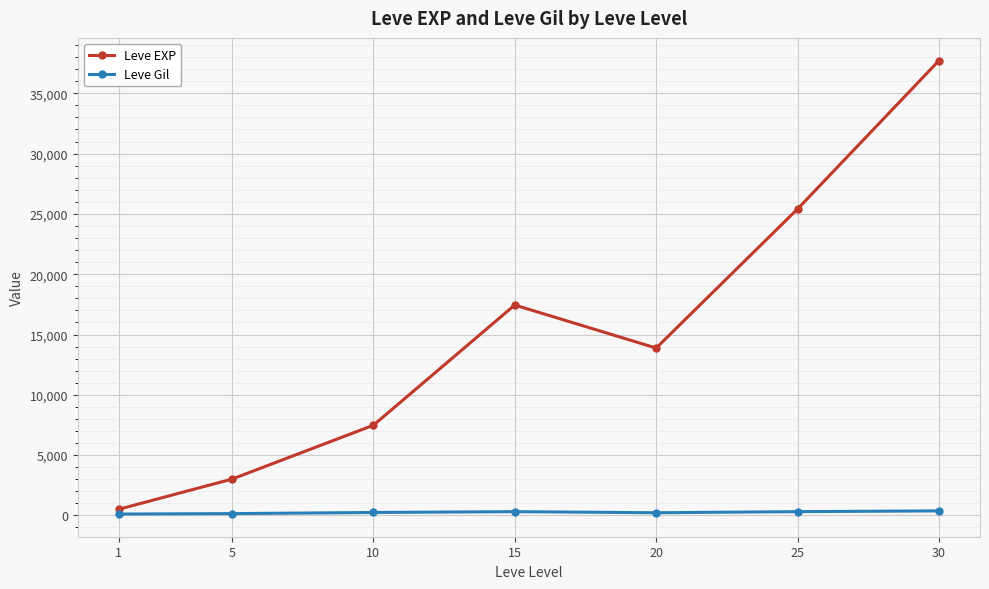

What is the difference between the Leve Gil values at 20 and 15?

91.2